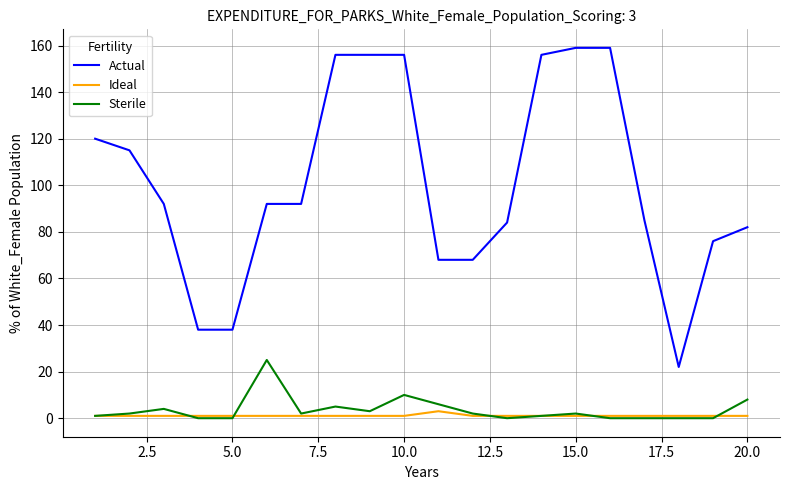

Which series has the largest total across all categories?

Actual